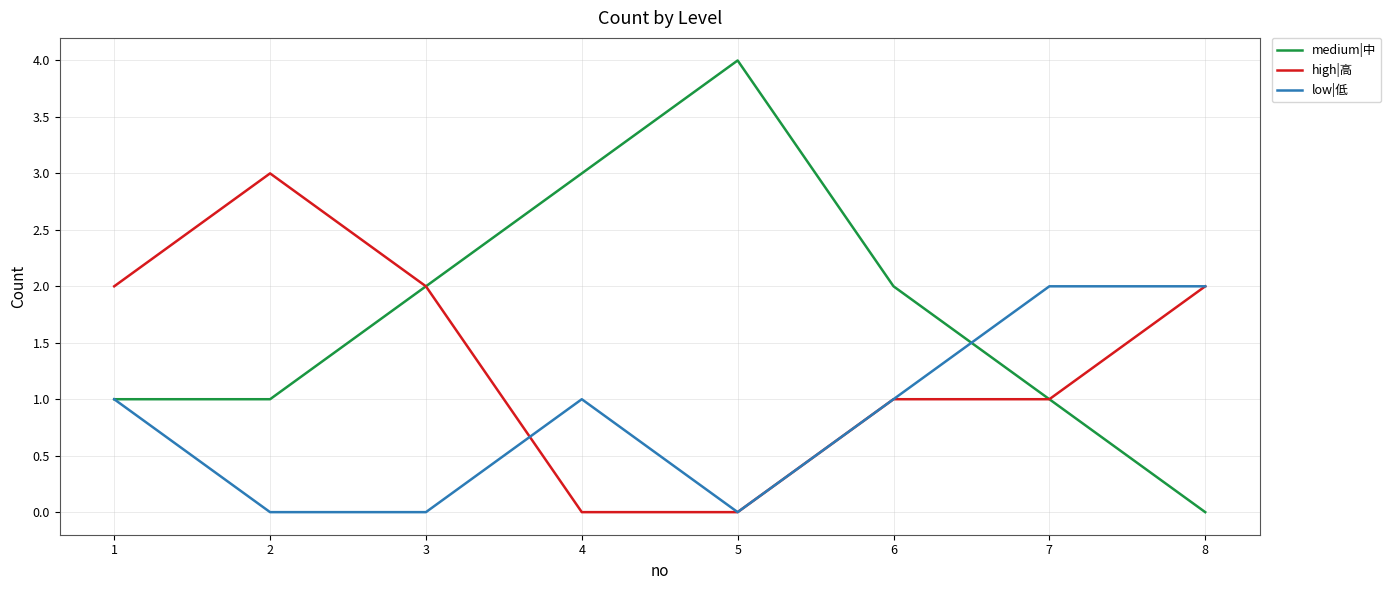

Rank the series by their maximum value, from lowest to highest.

low|低, high|高, medium|中